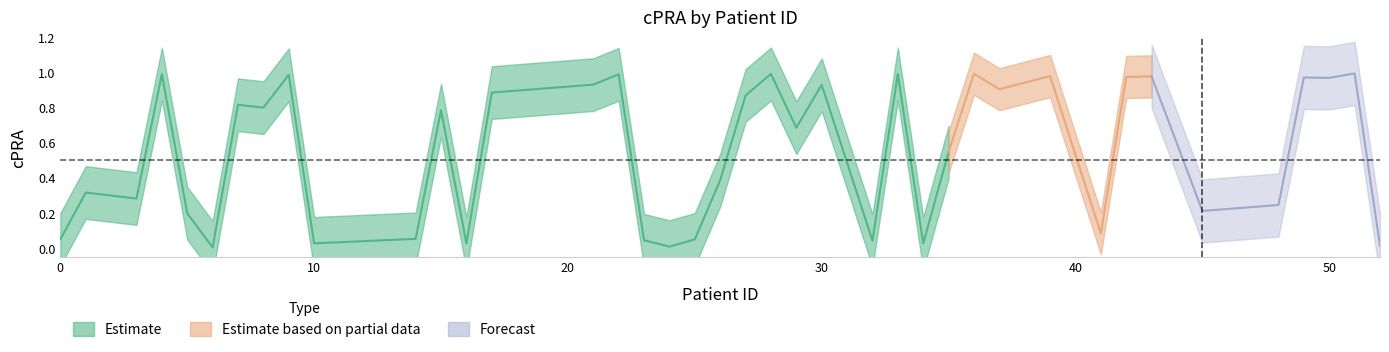

Does the chart have visible grid lines?

No